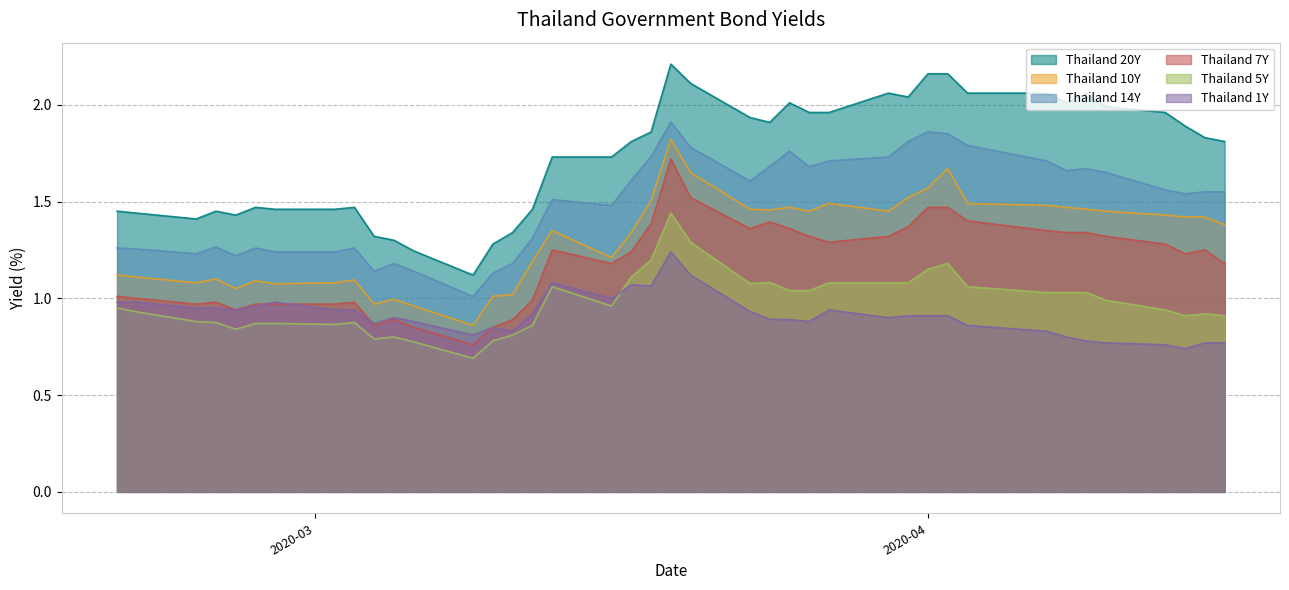

True or false: Thailand 1Y and Thailand 10Y cross at least once.

False